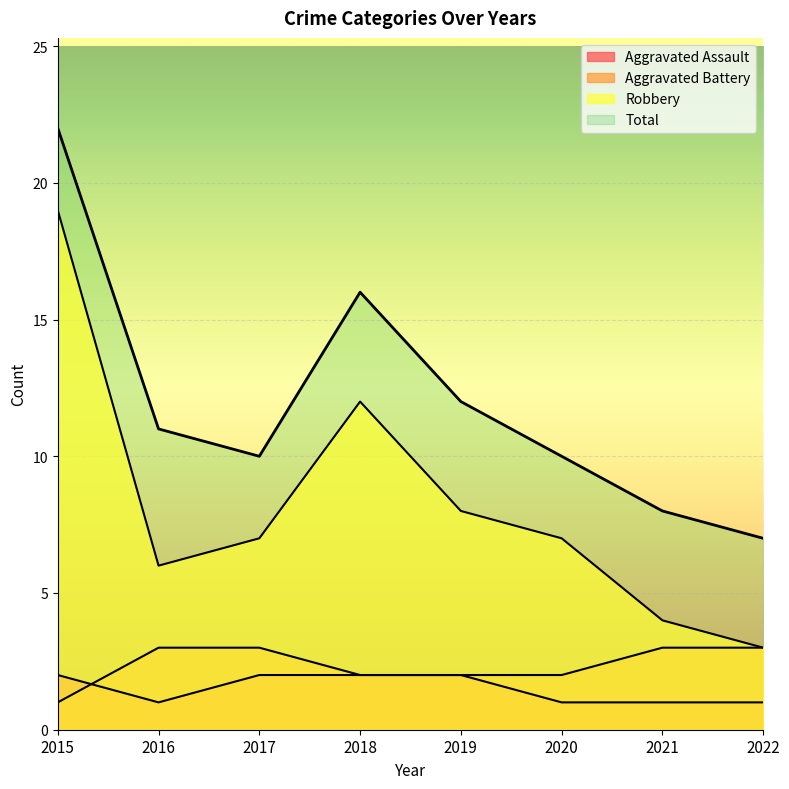

In Total, how many points are lower than both neighbors (excluding endpoints)?

1